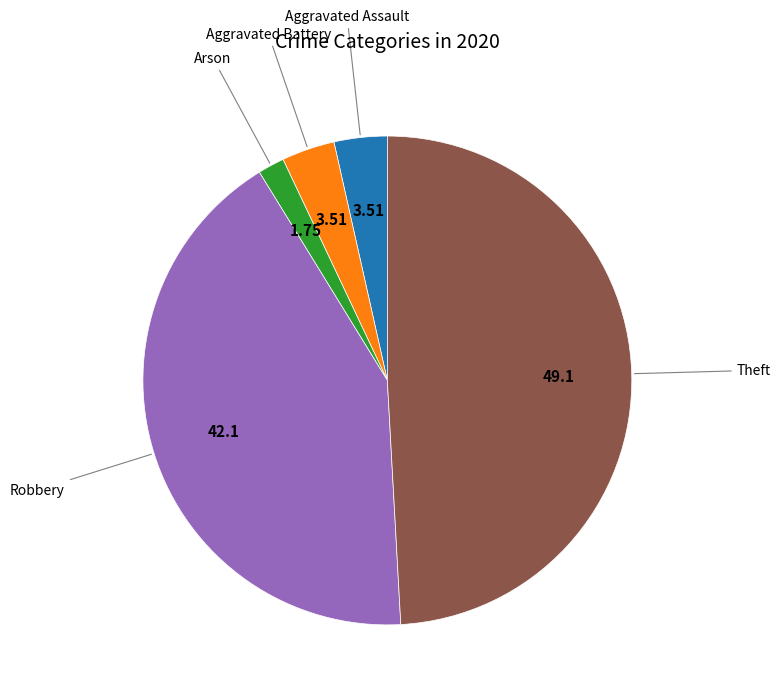

Is there a majority slice in this chart?

No